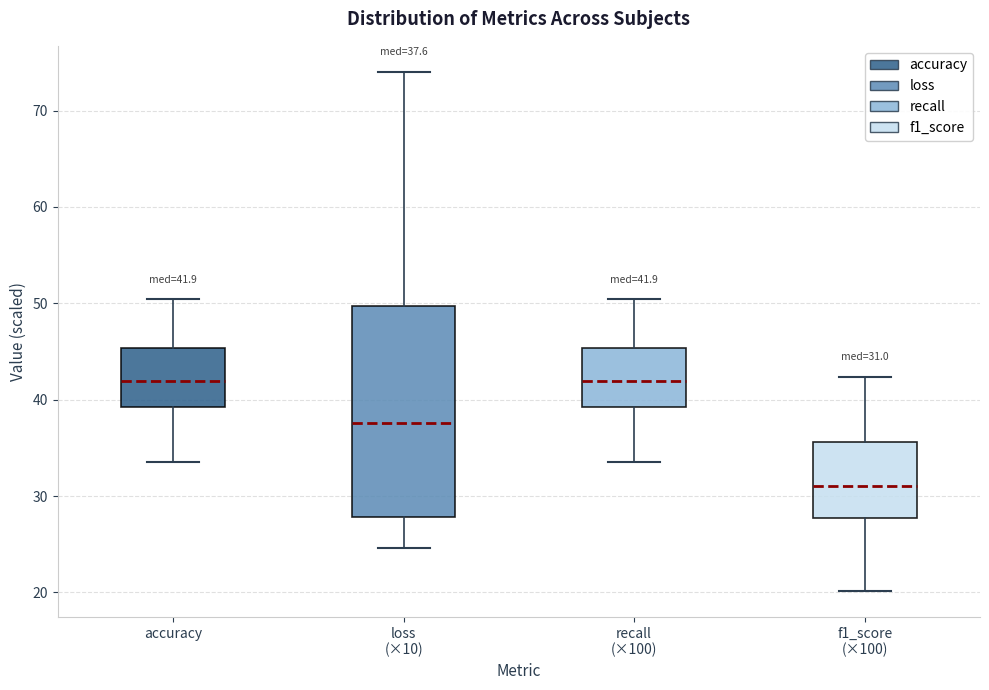

Which box's median line is the lowest?

f1_score (×100)